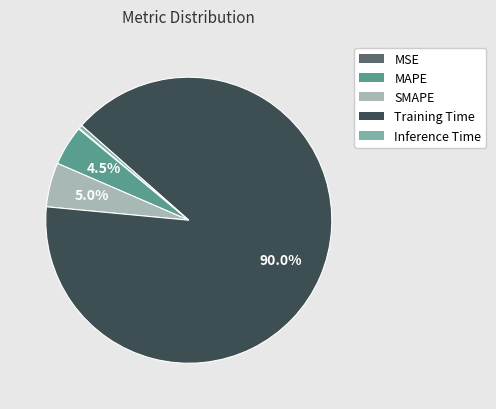

What is the largest slice in the pie chart?

Training Time